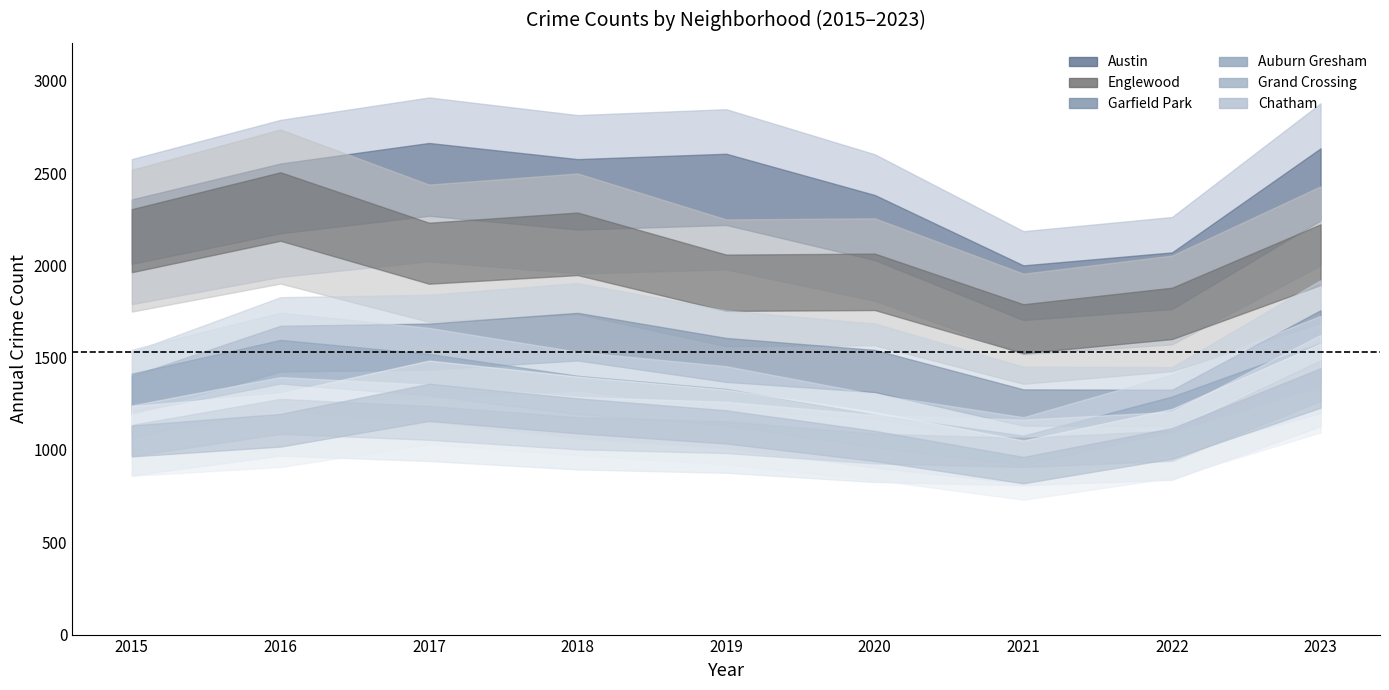

Which series changed the most between 2022 and 2023?

Austin